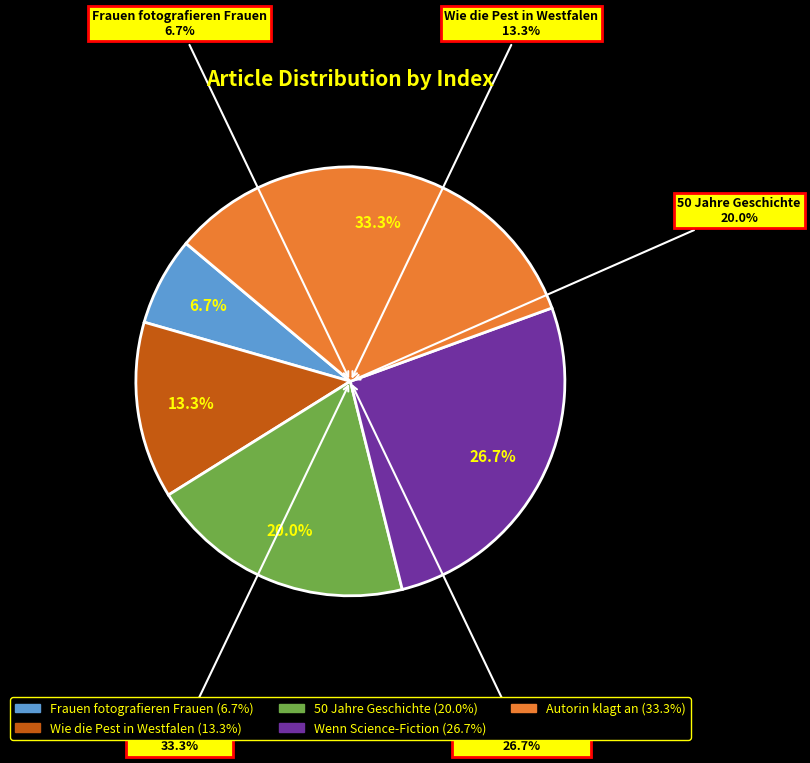

How many slices are in this pie chart?

5